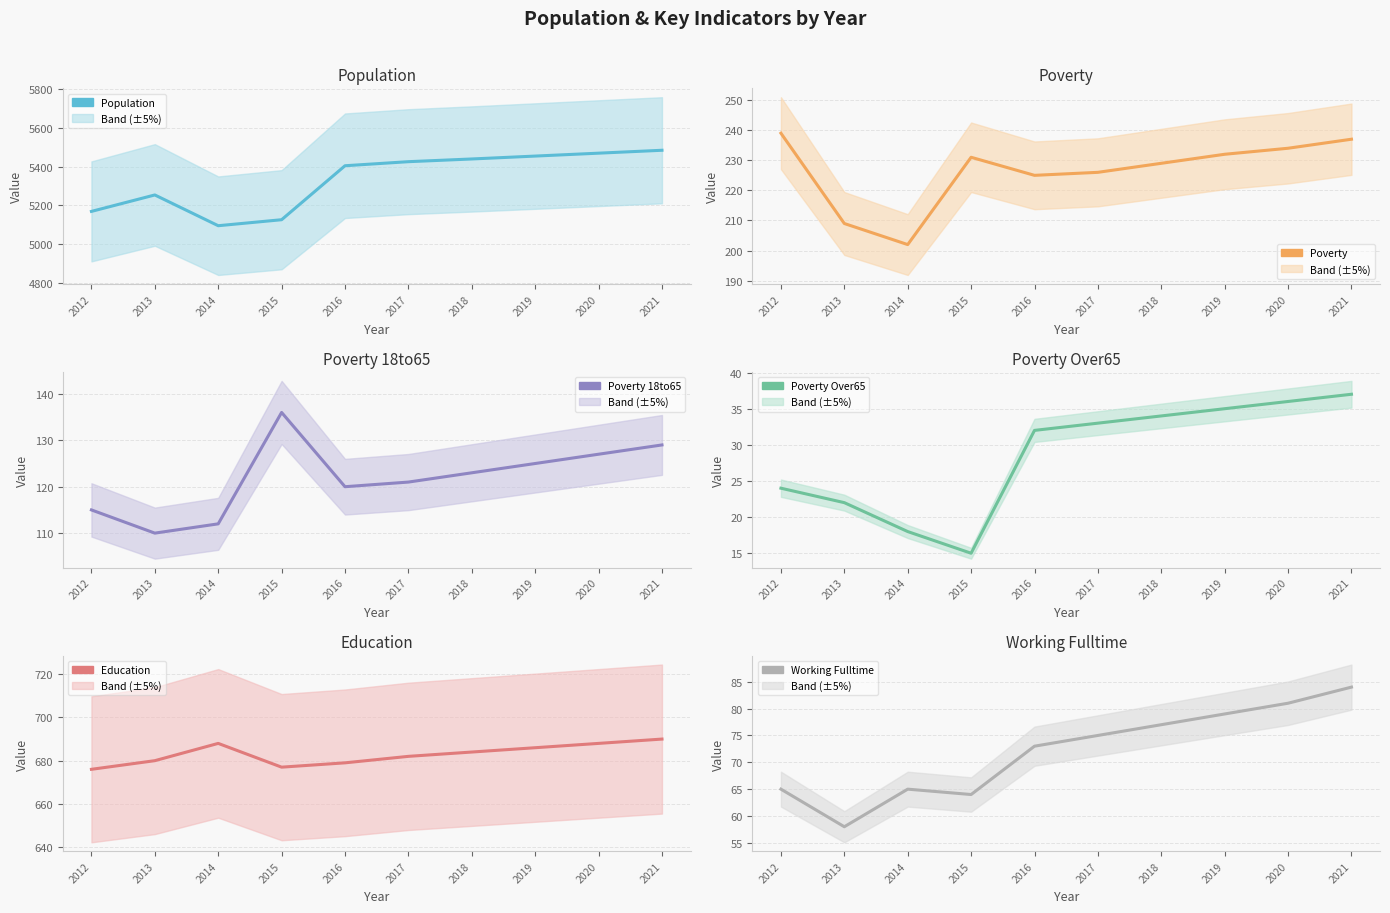

Is this an area chart (filled region under the line)?

No